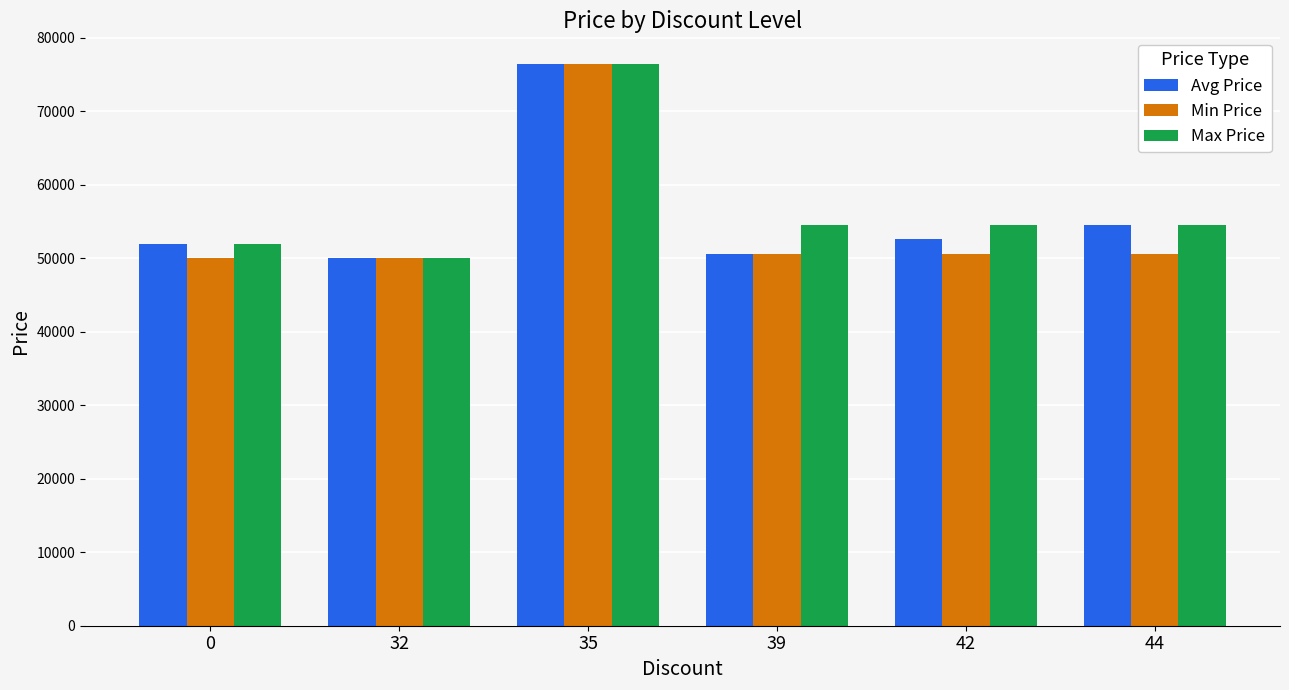

What is the total value across all series at 32?

150000